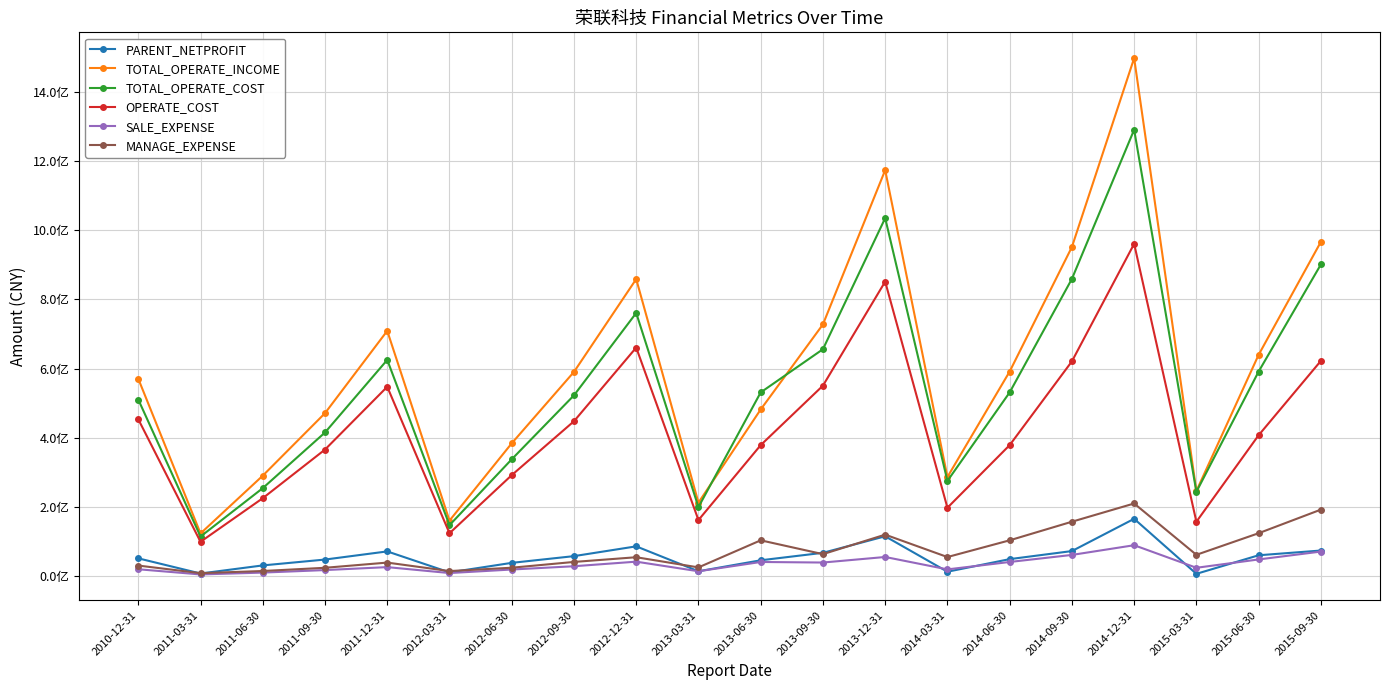

True or false: TOTAL_OPERATE_INCOME has more than 0 interior local peaks.

True